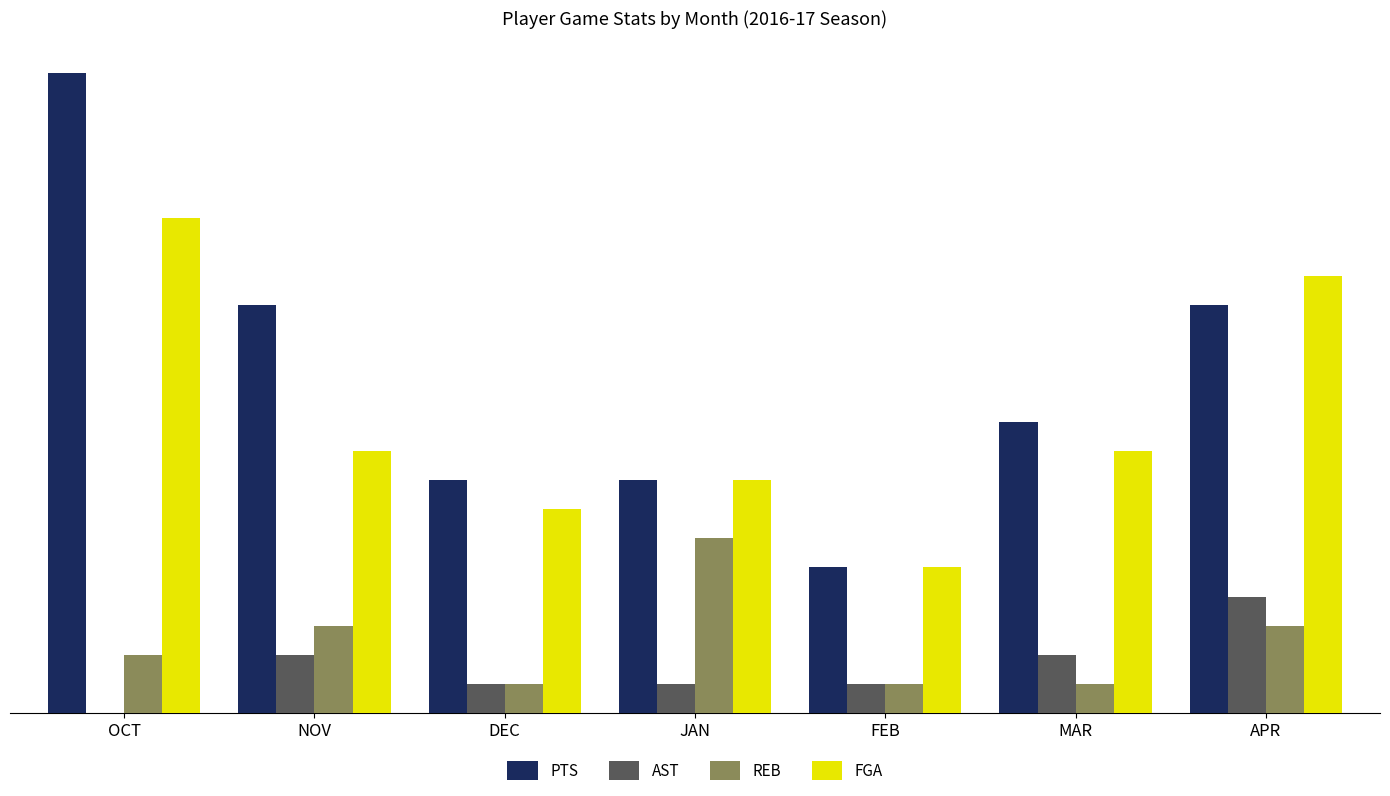

How many data points does each series have?

7